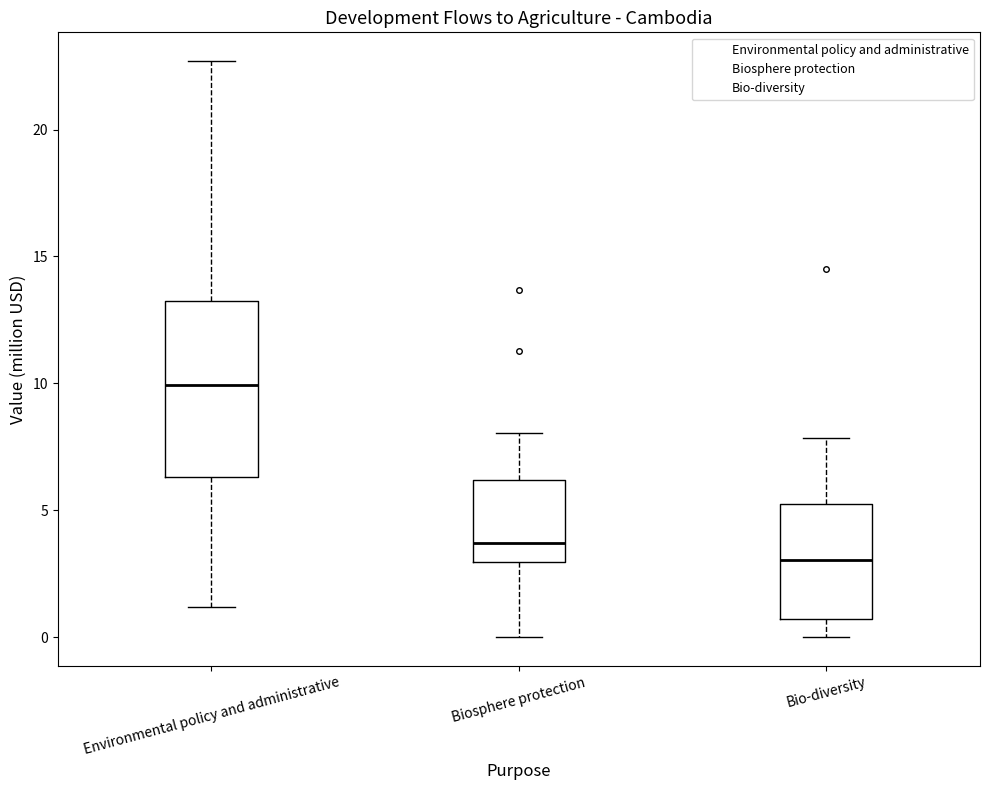

Comparing the boxes themselves (not the whiskers), which one is the tallest?

Environmental policy and administrative